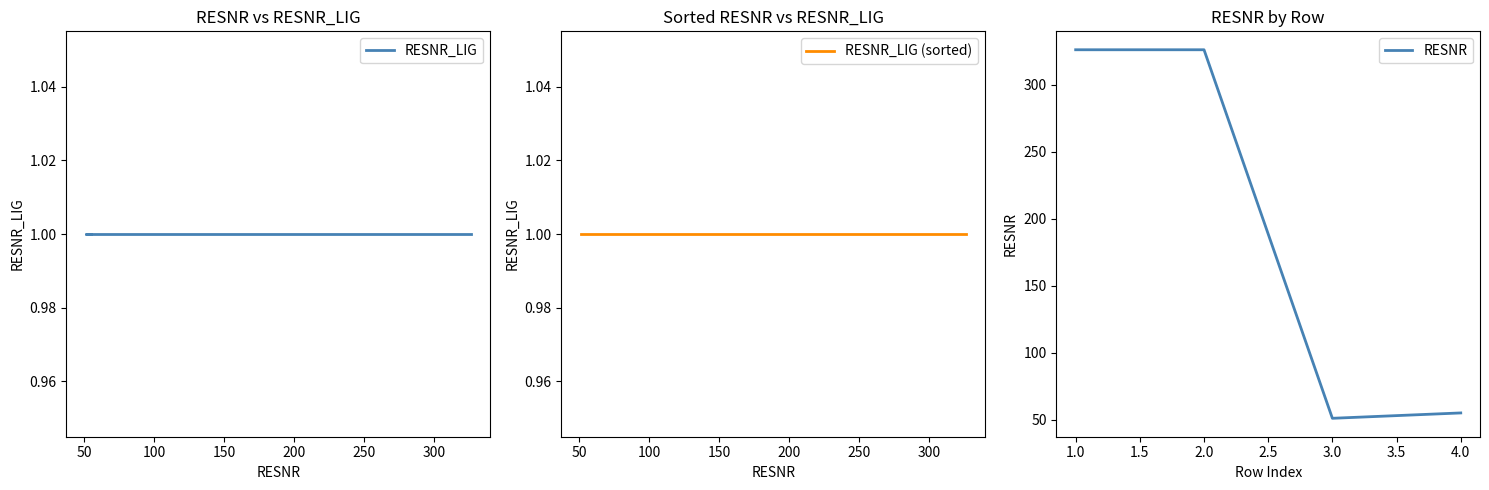

The value of RESNR at 150 is 55. True or false?

True